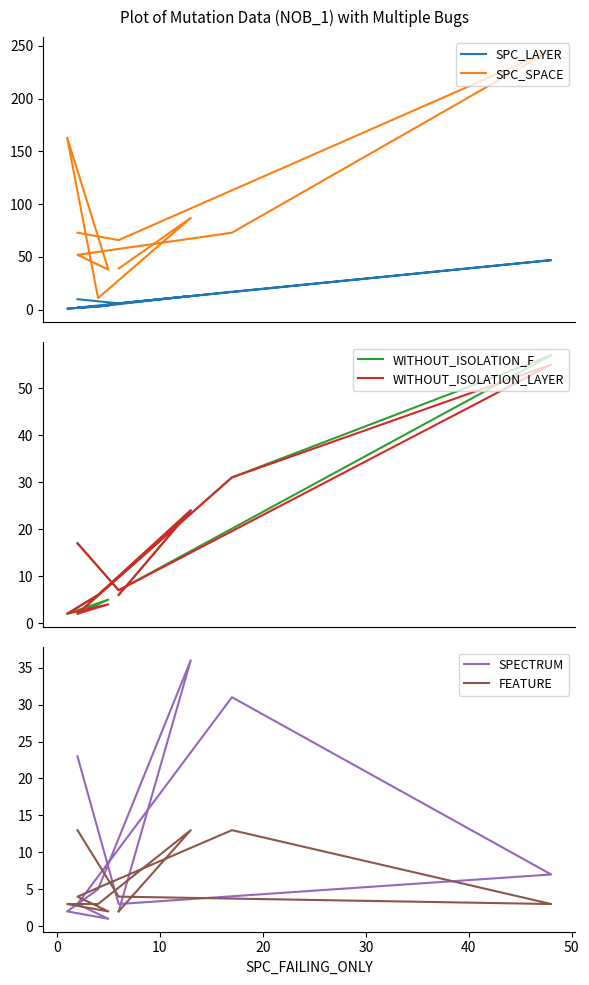

What is the lowest value of the SPECTRUM series?

1